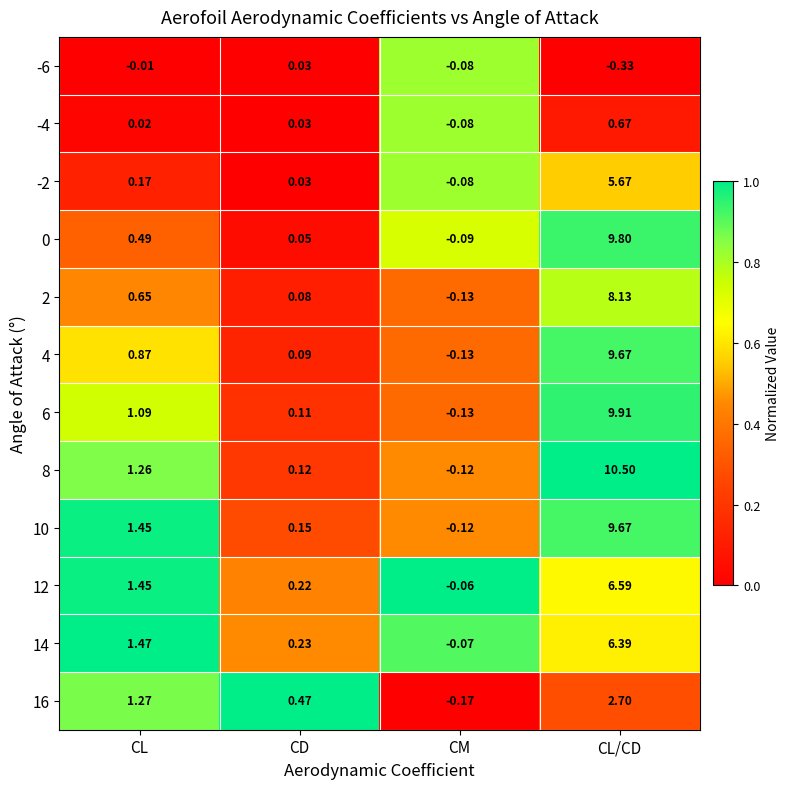

Rank the categories by -6 value from highest to lowest.

CD, CL, CM, CL/CD